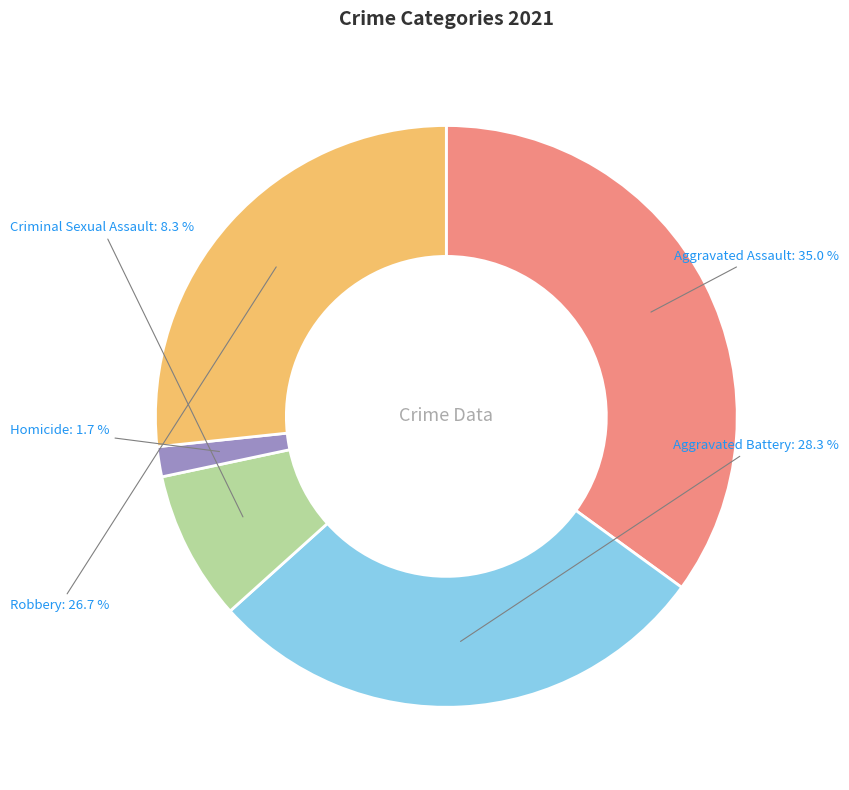

Count the number of slices in the pie.

5